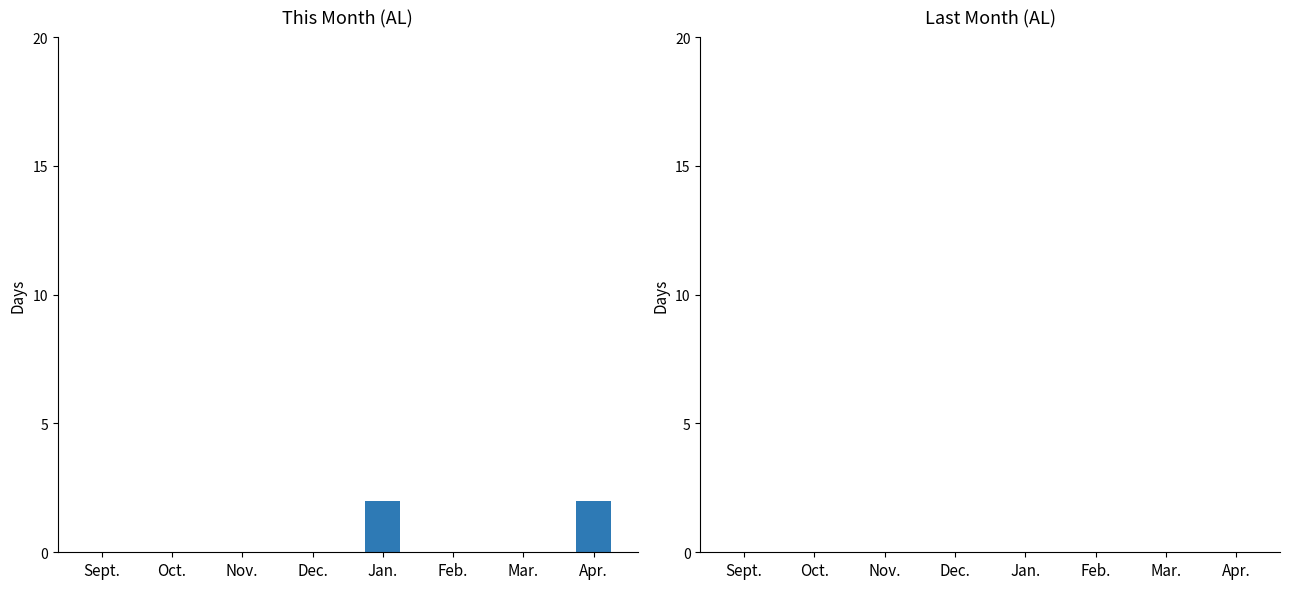

What is the sum of all values?

4